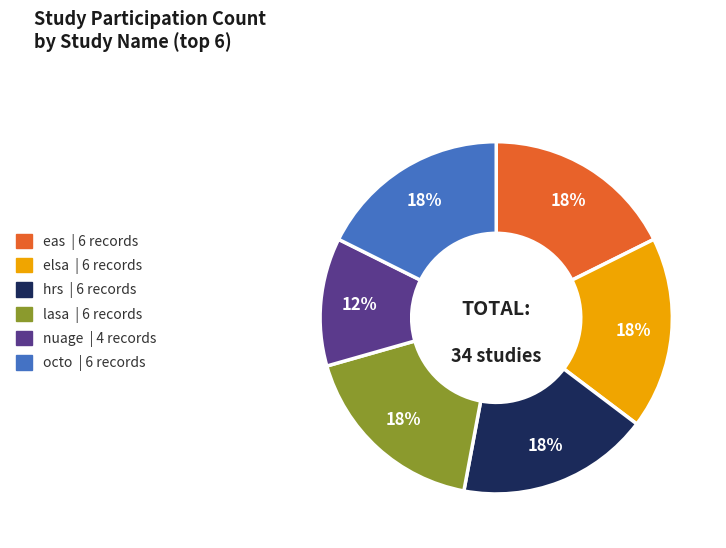

To the nearest percent, what is the average slice percentage?

17%